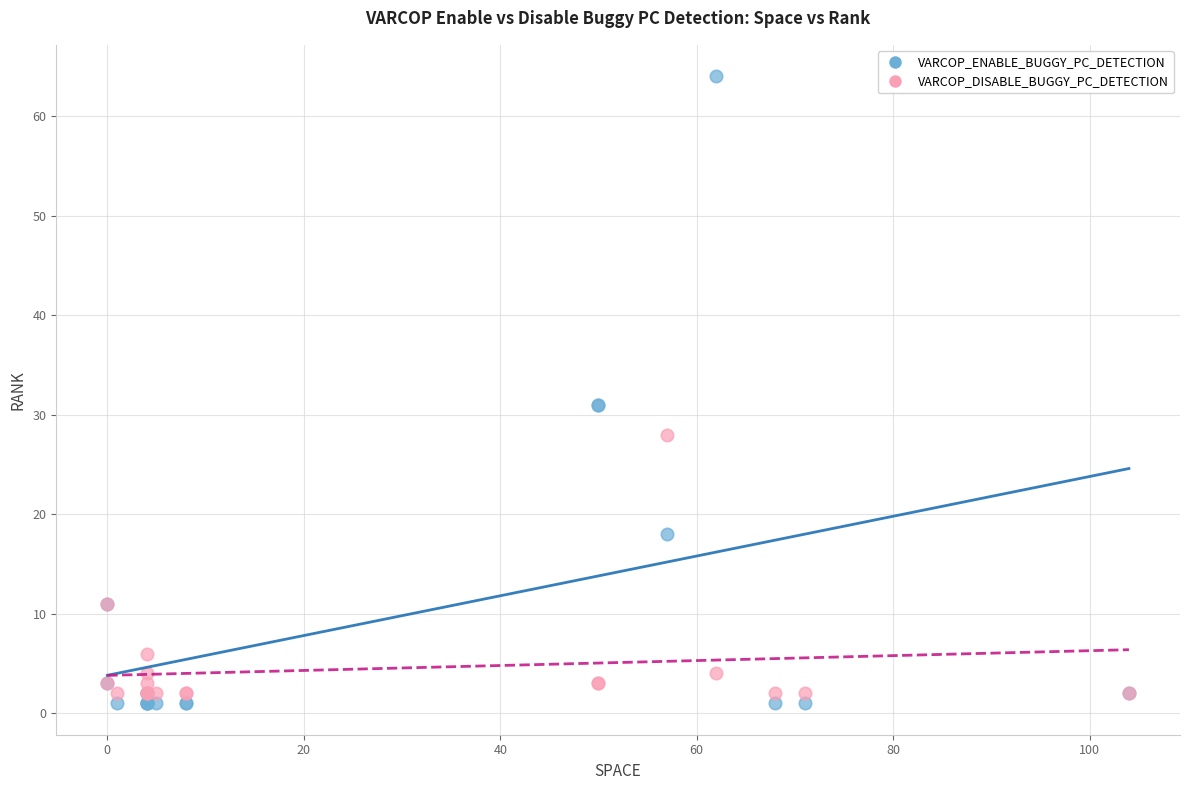

In the VARCOP_DISABLE_BUGGY_PC_DETECTION series, what Y value is closest to 15?

11